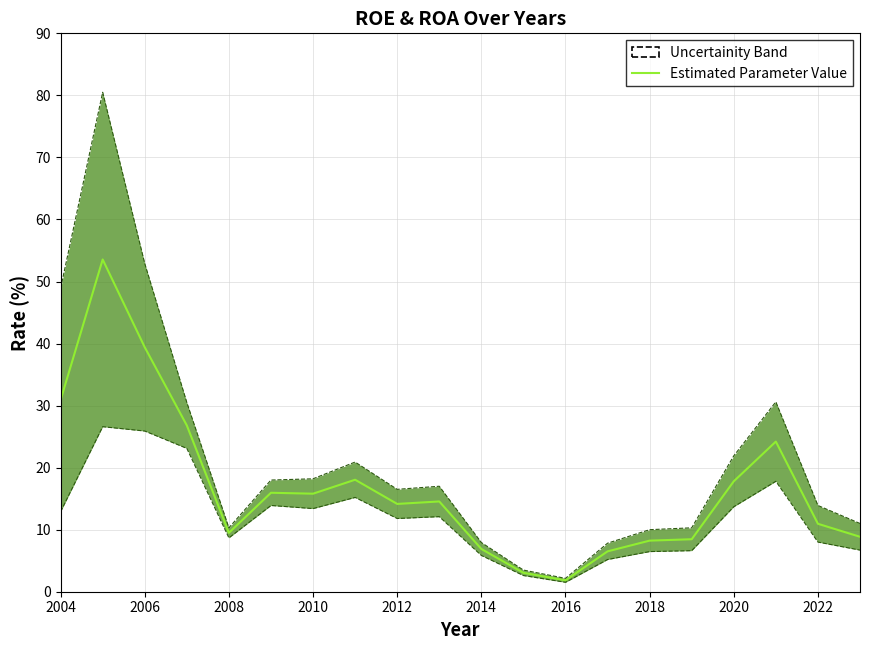

True or false: there are more than 0 points higher than both neighbors.

True